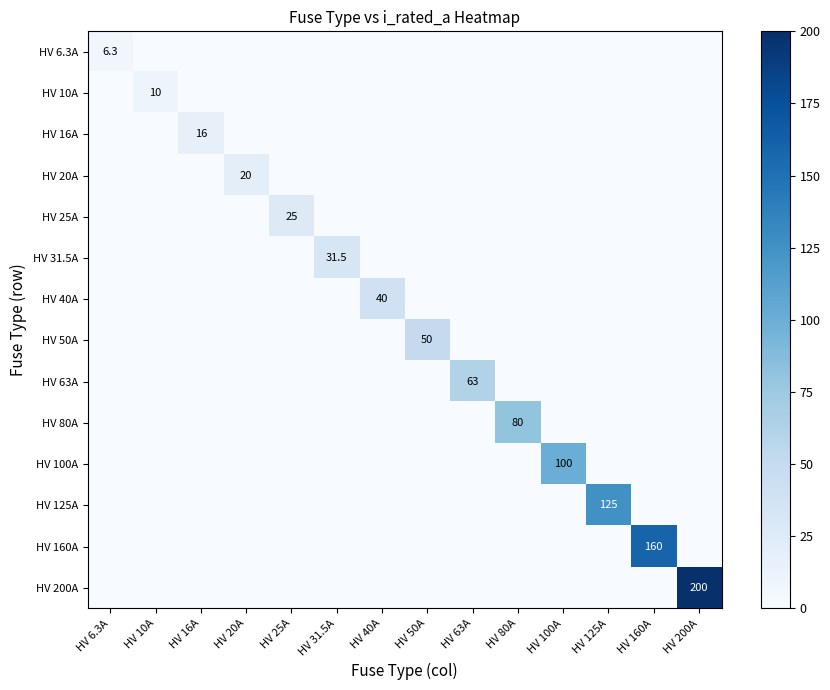

How many data points in HV 160A are above 0?

1